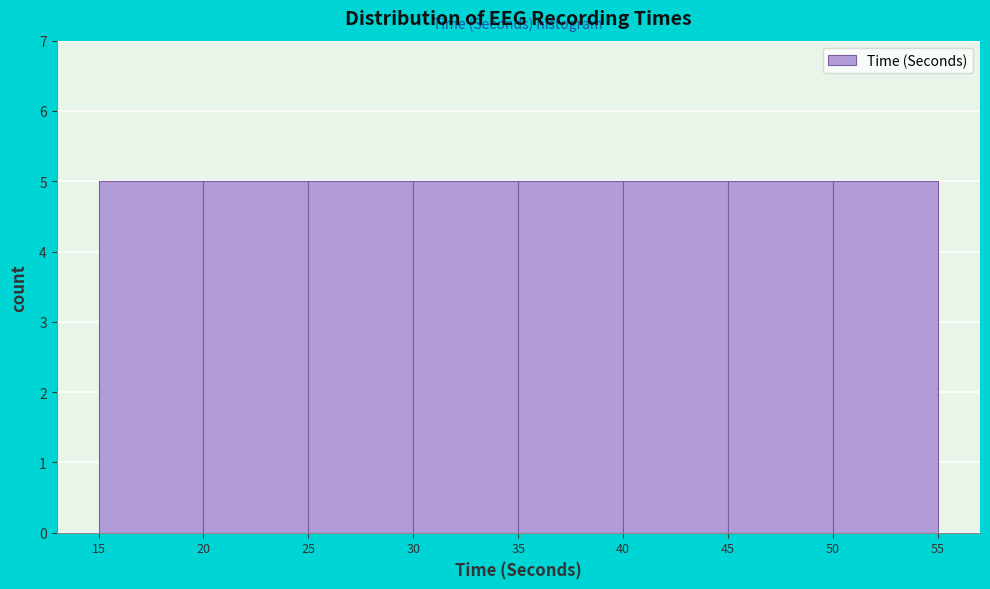

Reading left to right, list every bar in this chart as the range it spans on the x-axis followed by its height. The values are not printed on the chart, so give them approximately, as read against the axis.

15 to 20: 5
20 to 25: 5
25 to 30: 5
30 to 35: 5
35 to 40: 5
40 to 45: 5
45 to 50: 5
50 to 55: 5